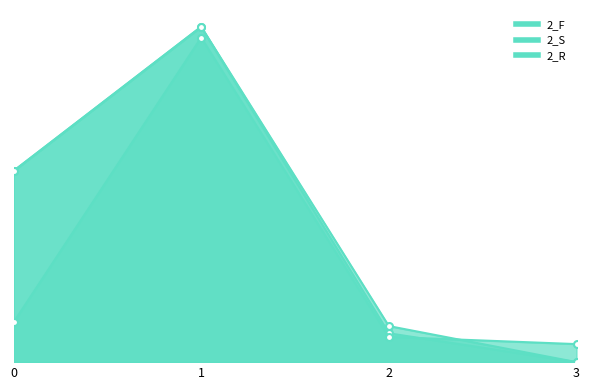

At which category is the sum across all series the highest?

1